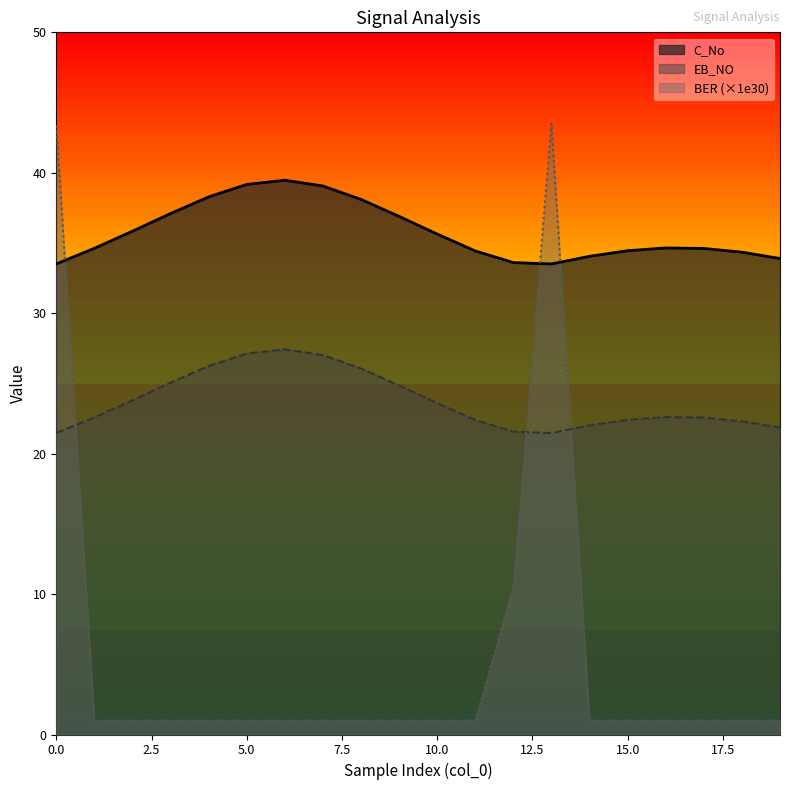

What is the maximum value shown in the chart?

43.5